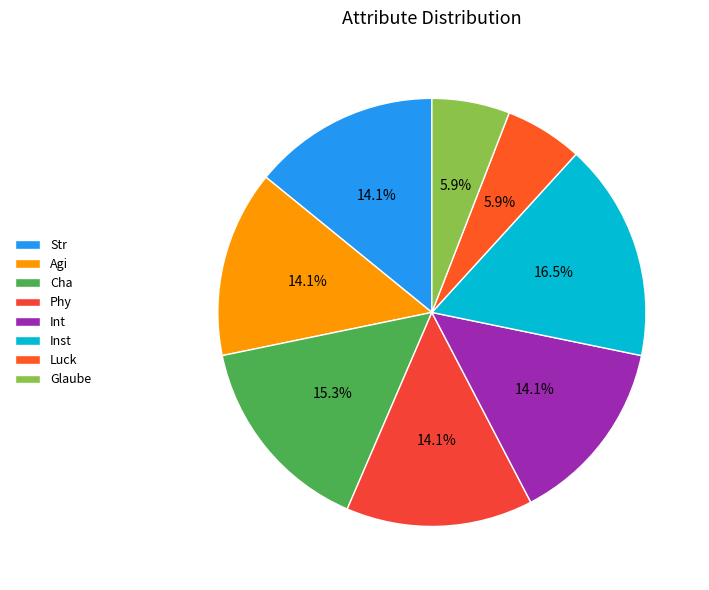

What is the change in value from Agi to Cha?

+1